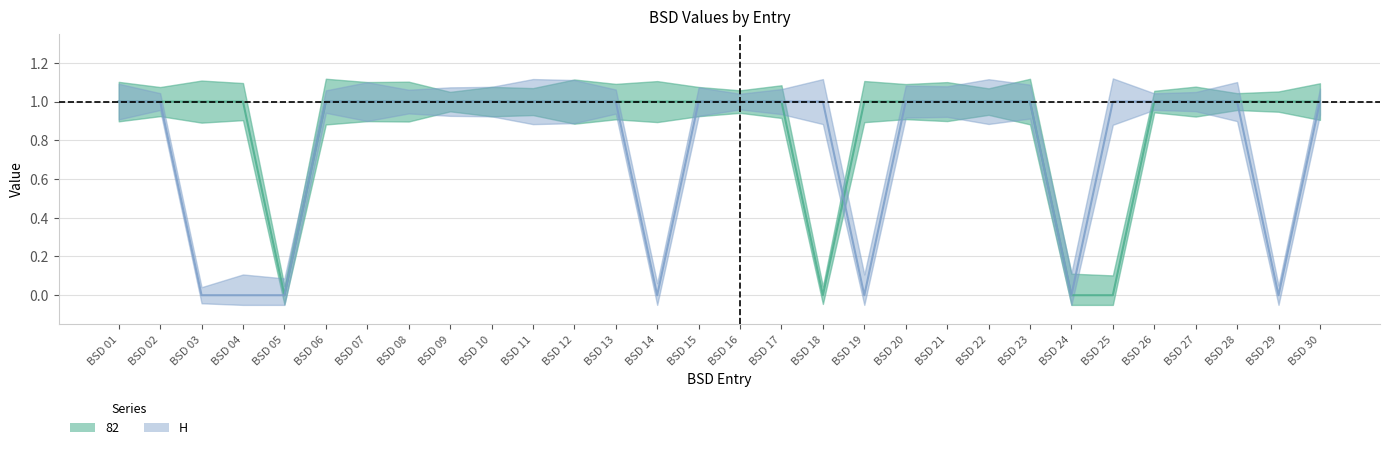

How many times do 82 and H cross each other?

1